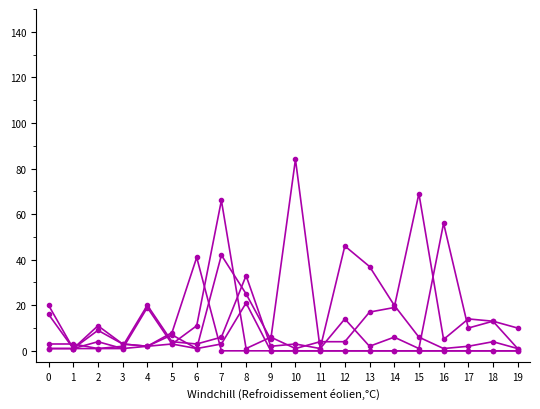

Between 6 and 13, which is larger?

13